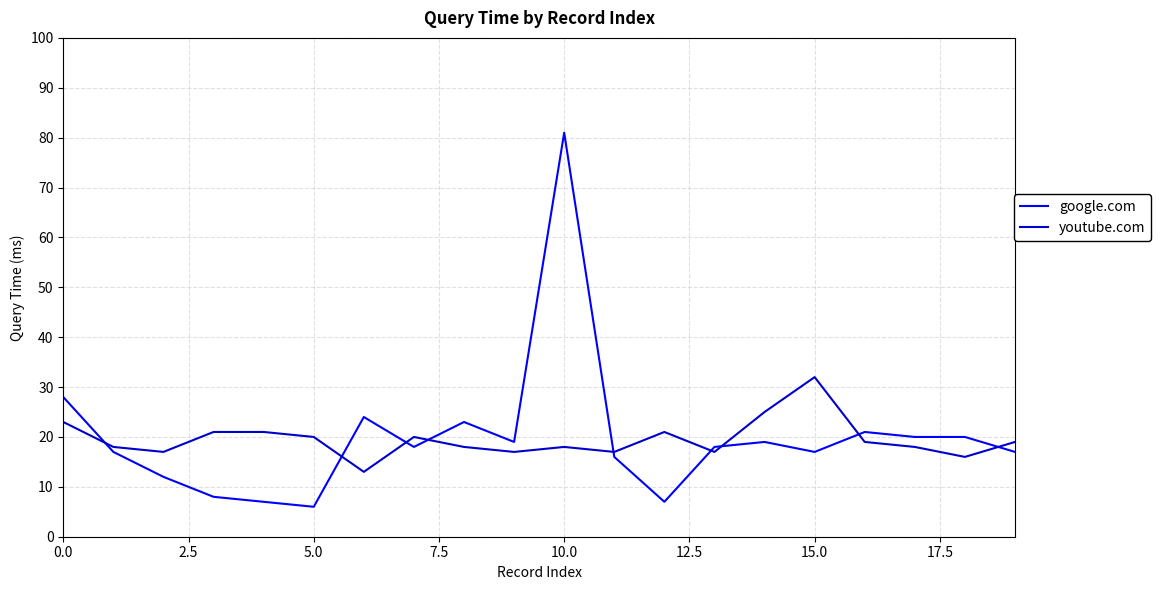

True or false: youtube.com and google.com intersect in this chart.

True